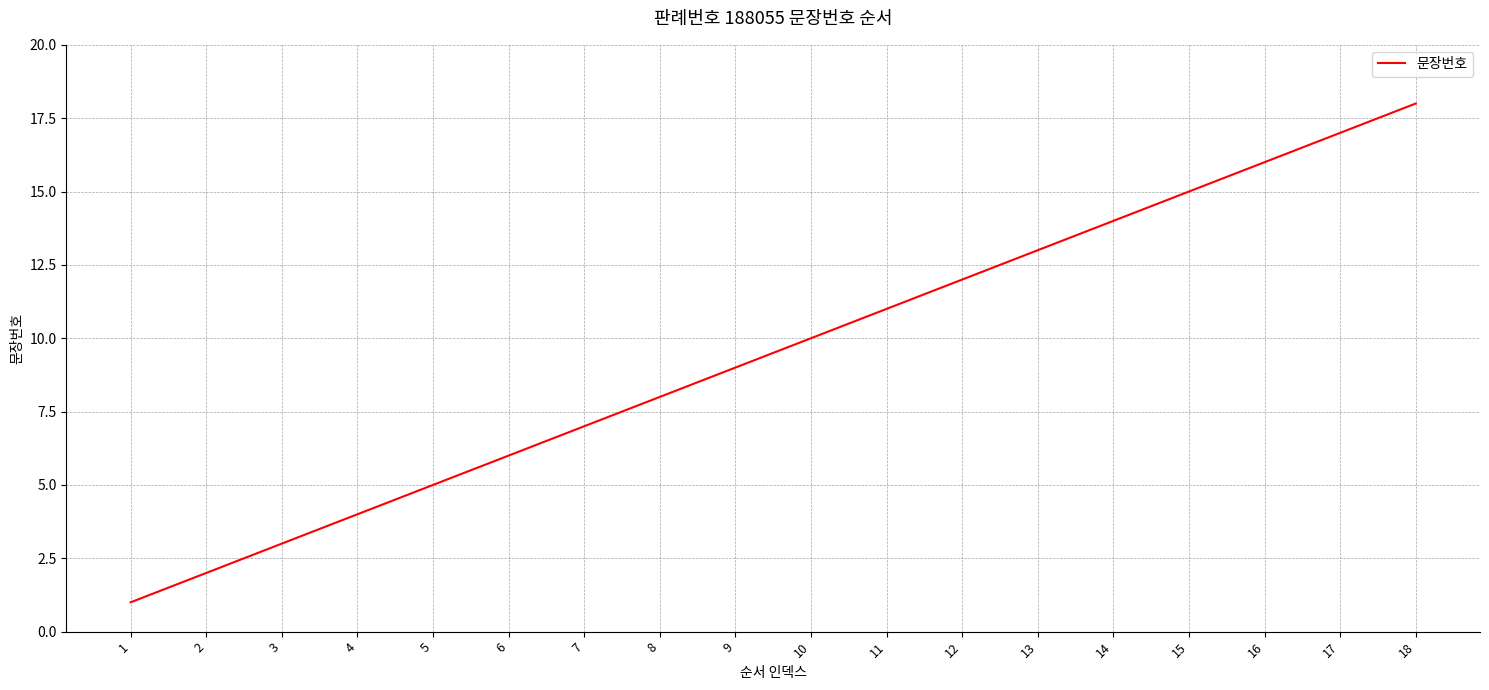

Reading left to right, transcribe all the data shown in this chart.

1	2	3	4	5	6	7	8	9	10	11	12	13	14	15	16	17	18